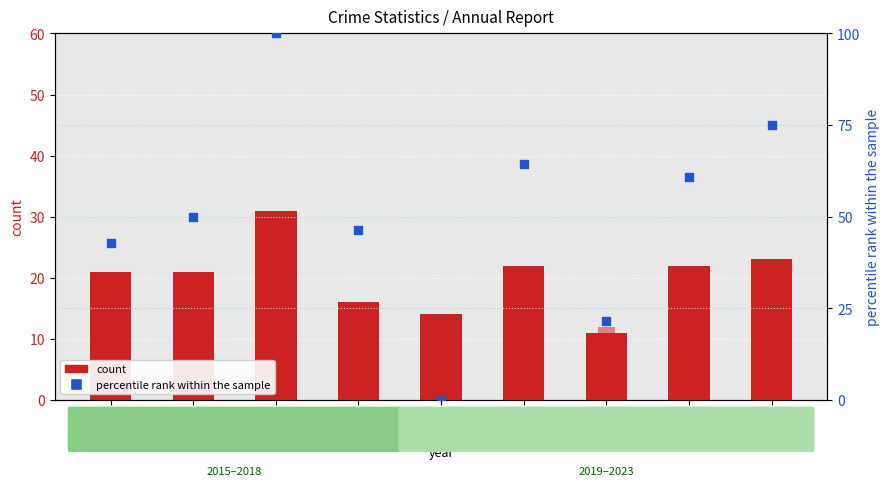

Which series reaches the minimum Y coordinate?

percentile rank within the sample